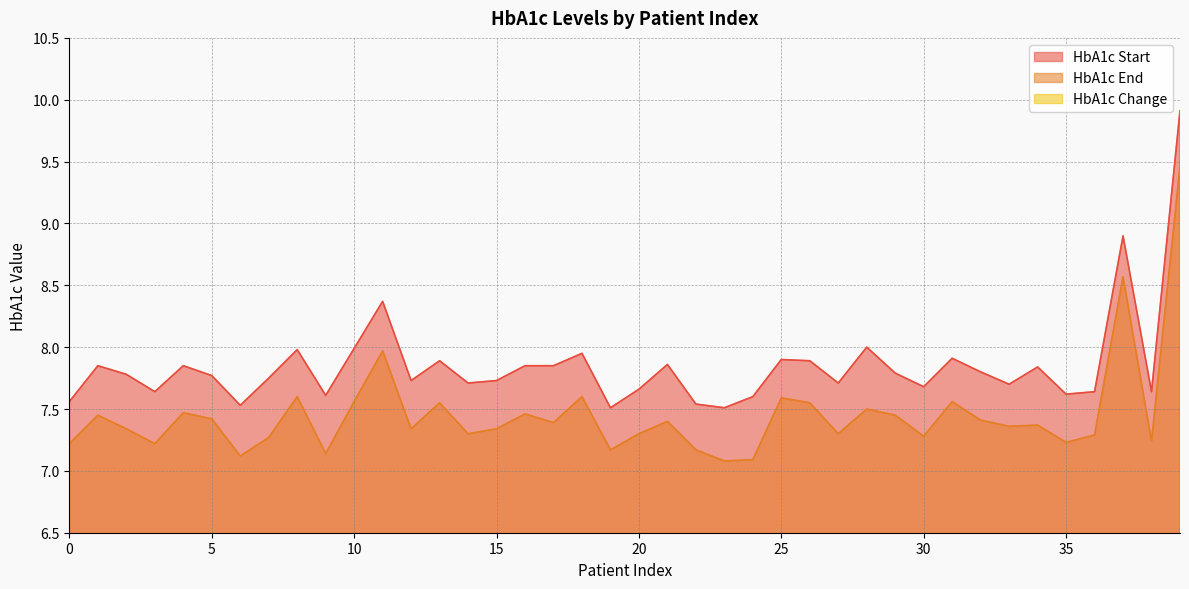

Rank the series at 17 from lowest to highest value.

hba1c_change, hba1c_end, hba1c_start